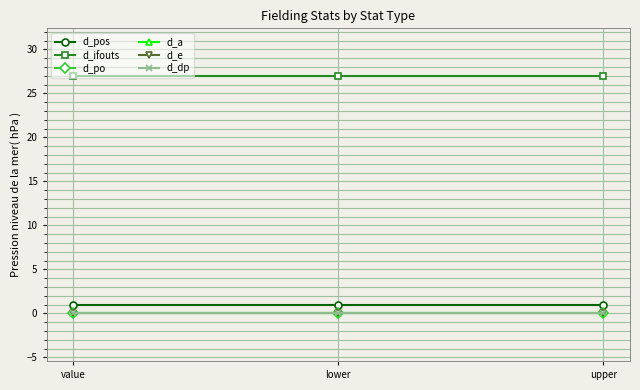

At which category does the chart reach its peak across all series?

value